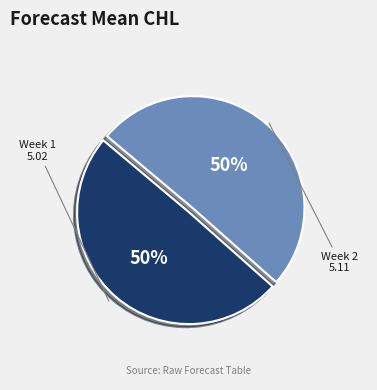

True or false: Week 2 accounts for 50% of the total.

True